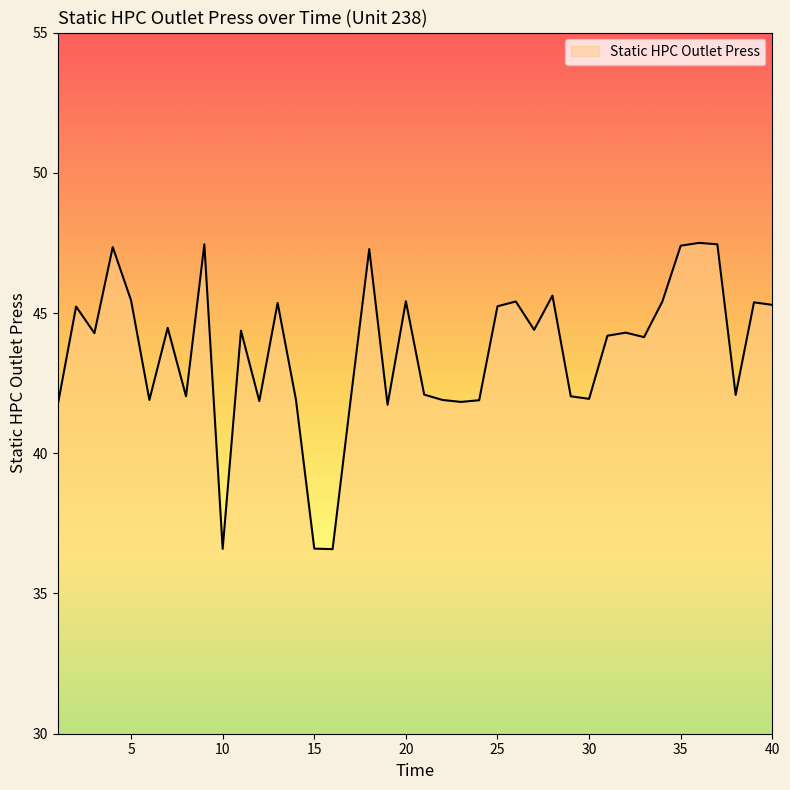

What is the smallest value displayed?

36.6